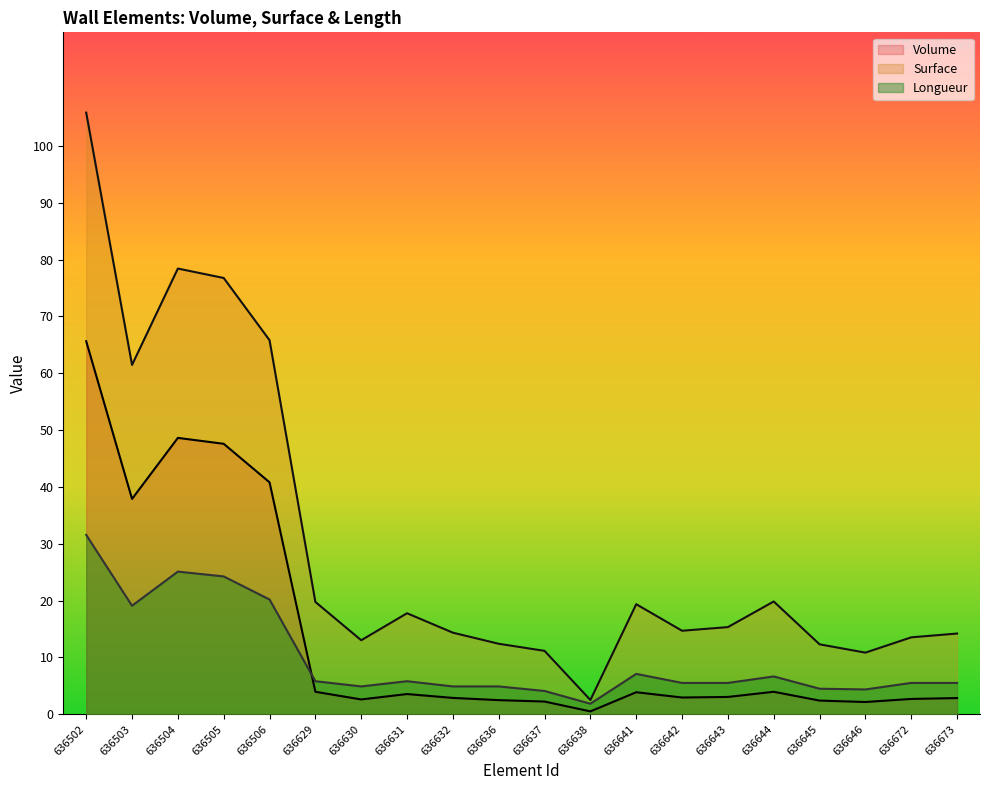

What is the approximate value of Surface at 636638?

2.5